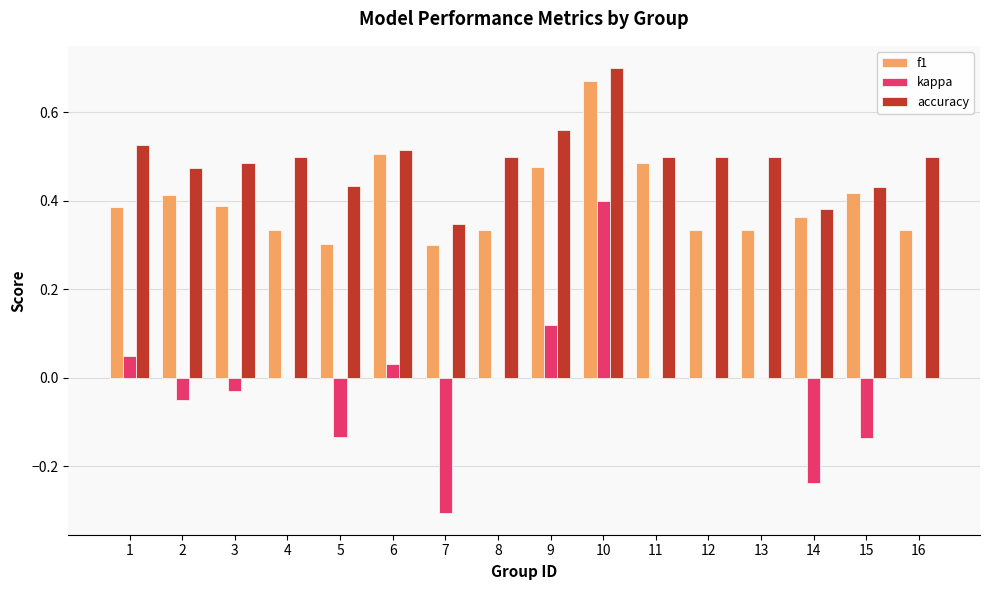

What is the sum of all accuracy values?

7.9